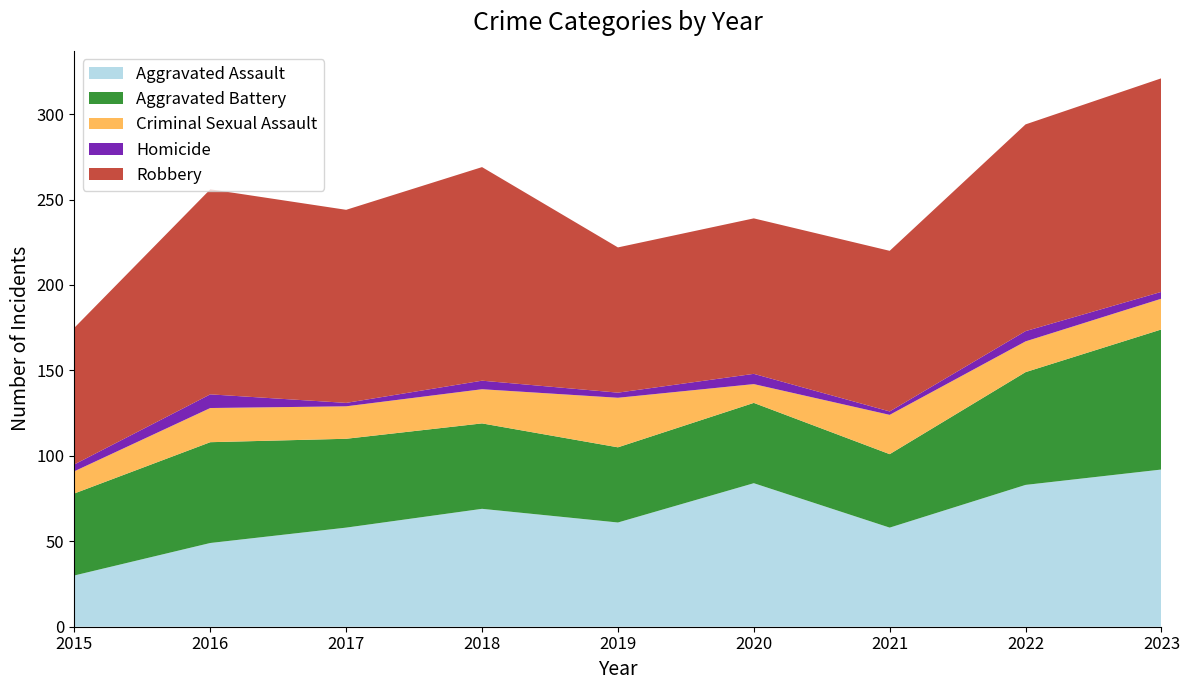

Reading left to right, what are all the values shown in this chart?

Aggravated Assault: 2015=30	2016=49	2017=58	2018=69	2019=61	2020=84	2021=58	2022=83	2023=92
Aggravated Battery: 2015=48	2016=59	2017=52	2018=50	2019=44	2020=47	2021=43	2022=66	2023=82
Criminal Sexual Assault: 2015=13	2016=20	2017=19	2018=20	2019=29	2020=11	2021=23	2022=18	2023=18
Homicide: 2015=4	2016=8	2017=2	2018=5	2019=3	2020=6	2021=2	2022=6	2023=4
Robbery: 2015=80	2016=120	2017=113	2018=125	2019=85	2020=91	2021=94	2022=121	2023=125